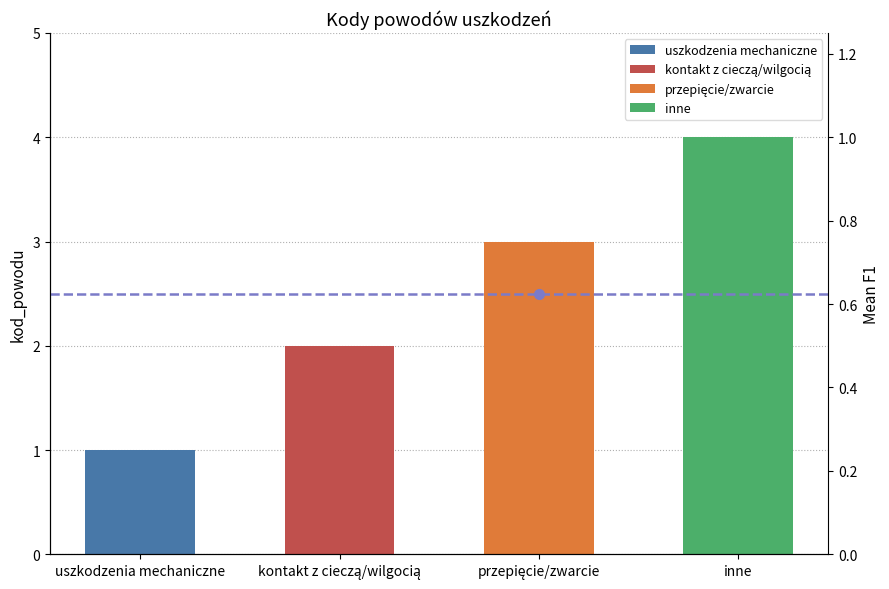

What is the label of the 2nd bar from the right?

przepięcie/zwarcie